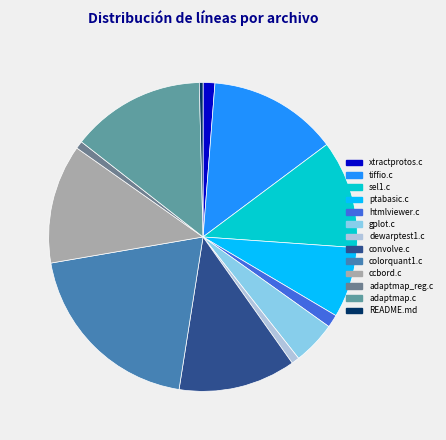

How many slices are in this pie chart?

13